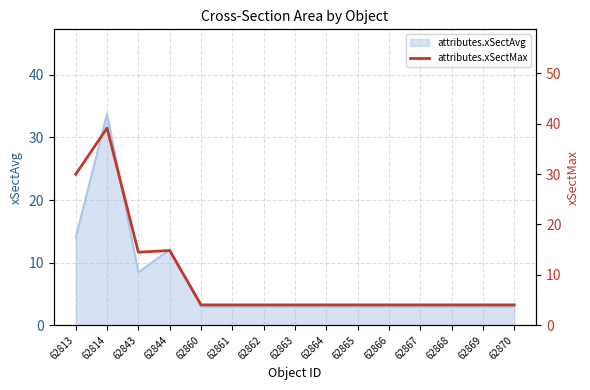

Rank the categories by value from lowest to highest.

62860, 62861, 62862, 62863, 62864, 62865, 62866, 62867, 62868, 62869, 62870, 62843, 62844, 62813, 62814